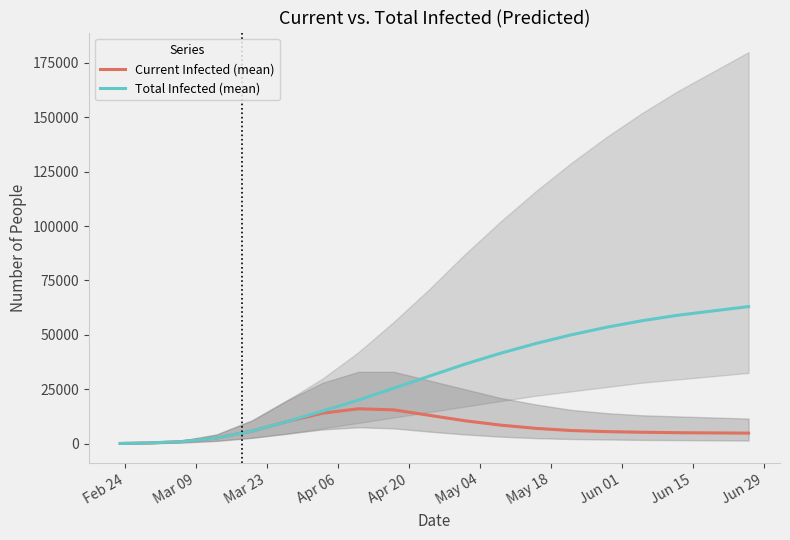

True or false: Total Infected (mean) has more than 2 points higher than both neighbors.

False